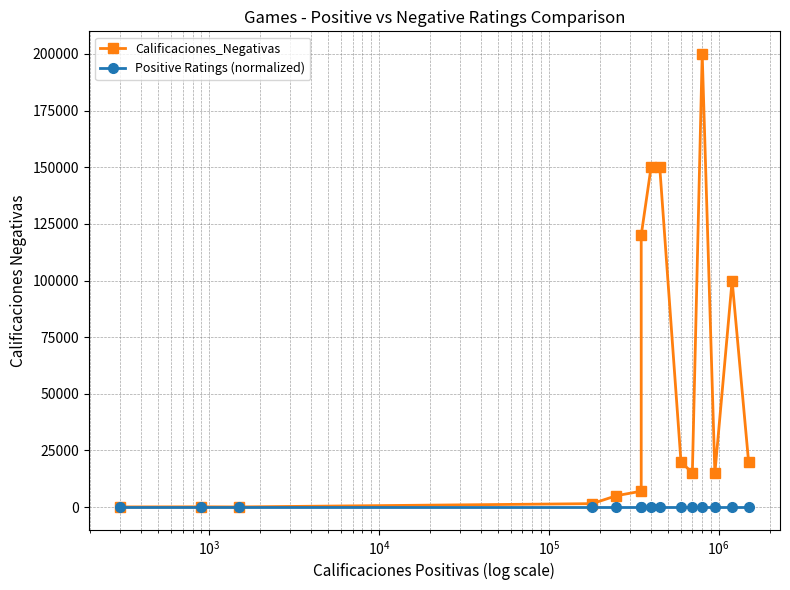

Reading left to right, what are all the values shown in this chart?

Calificaciones_Negativas: 50.0	100.0	50.0	1500.0	5000.0	7000.0	120000.0	150000.0	150000.0	20000.0	15000.0	200000.0	15000.0	100000.0	20000.0
Positive Ratings (normalized): 37.5	37.5	37.5	37.5	37.5	37.5	37.5	37.5	37.5	37.5	37.5	37.5	37.5	37.5	37.5